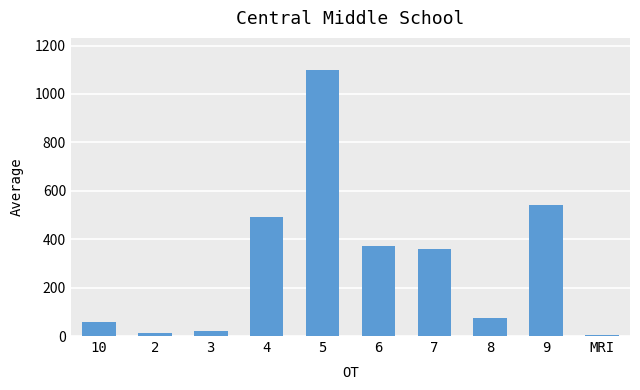

What is the sum of all values?

3034.7